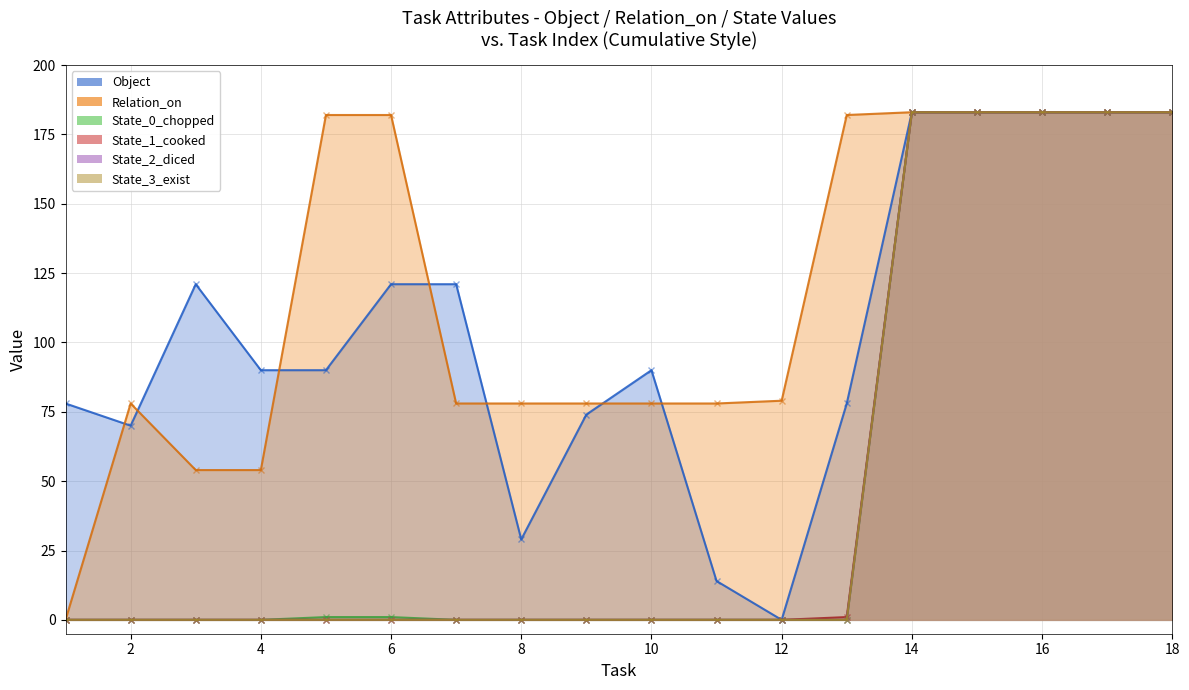

At how many categories does at least one series exceed 174?

8